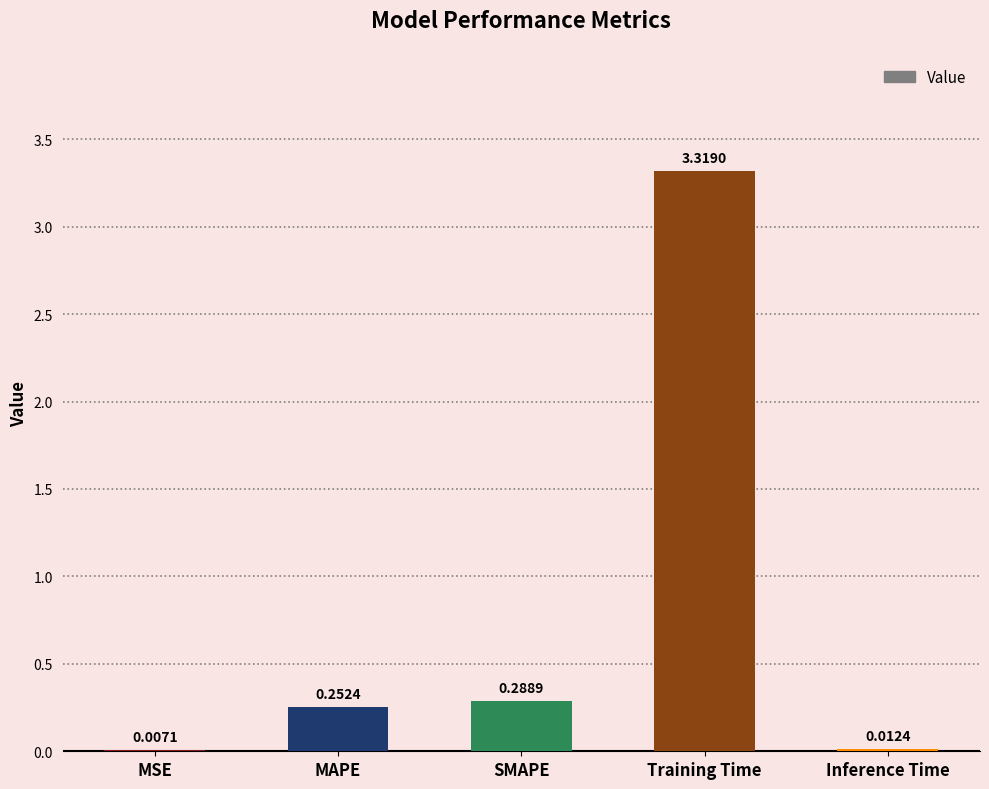

At which category does the chart reach its peak across all series?

Training Time